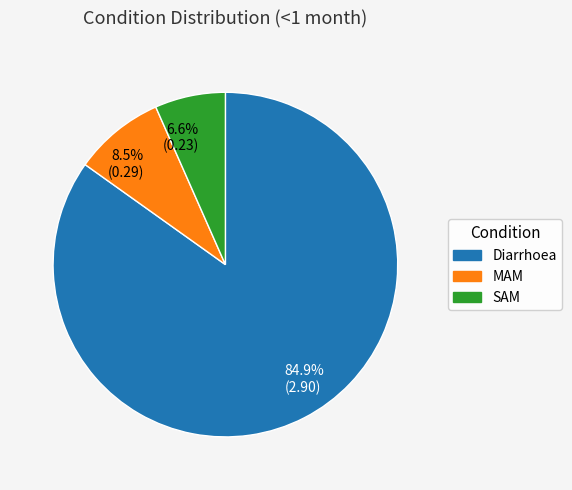

To the nearest percent, what is the average slice percentage?

33%